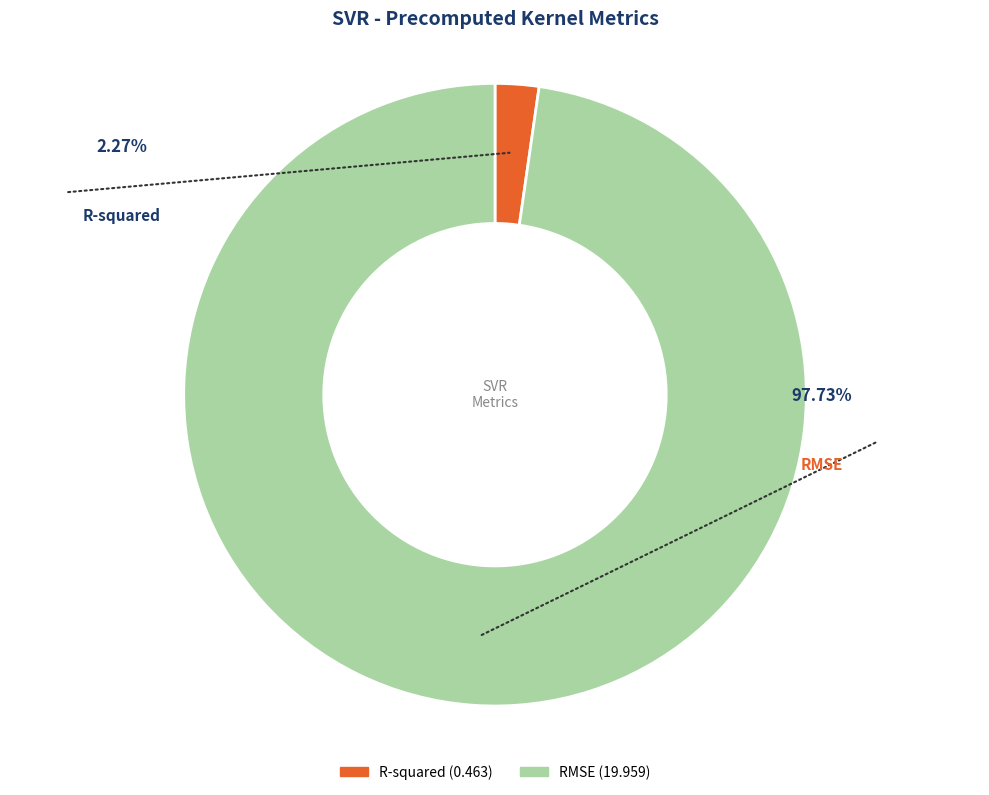

What is the smallest slice in the pie chart?

R-squared